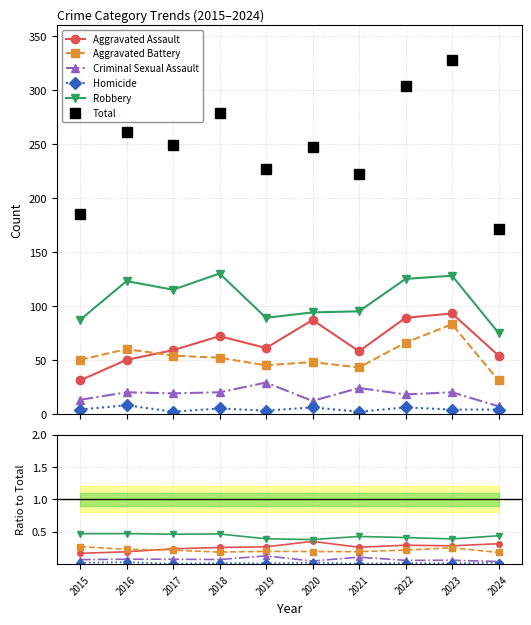

Which has a higher value, 2023 or 2019?

2023